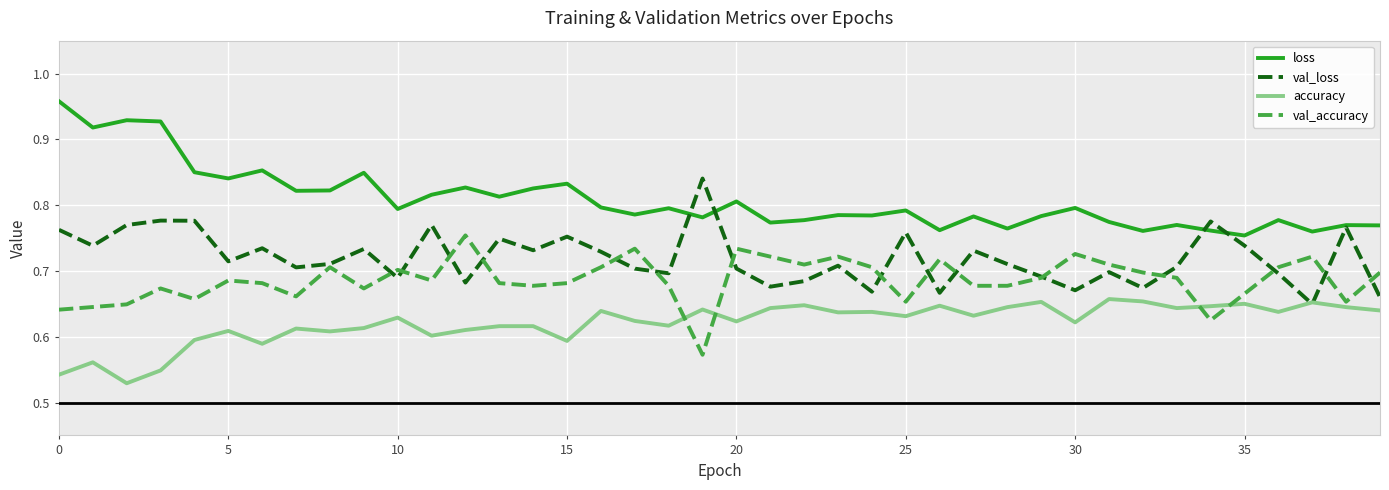

True or false: accuracy and val_accuracy intersect in this chart.

True